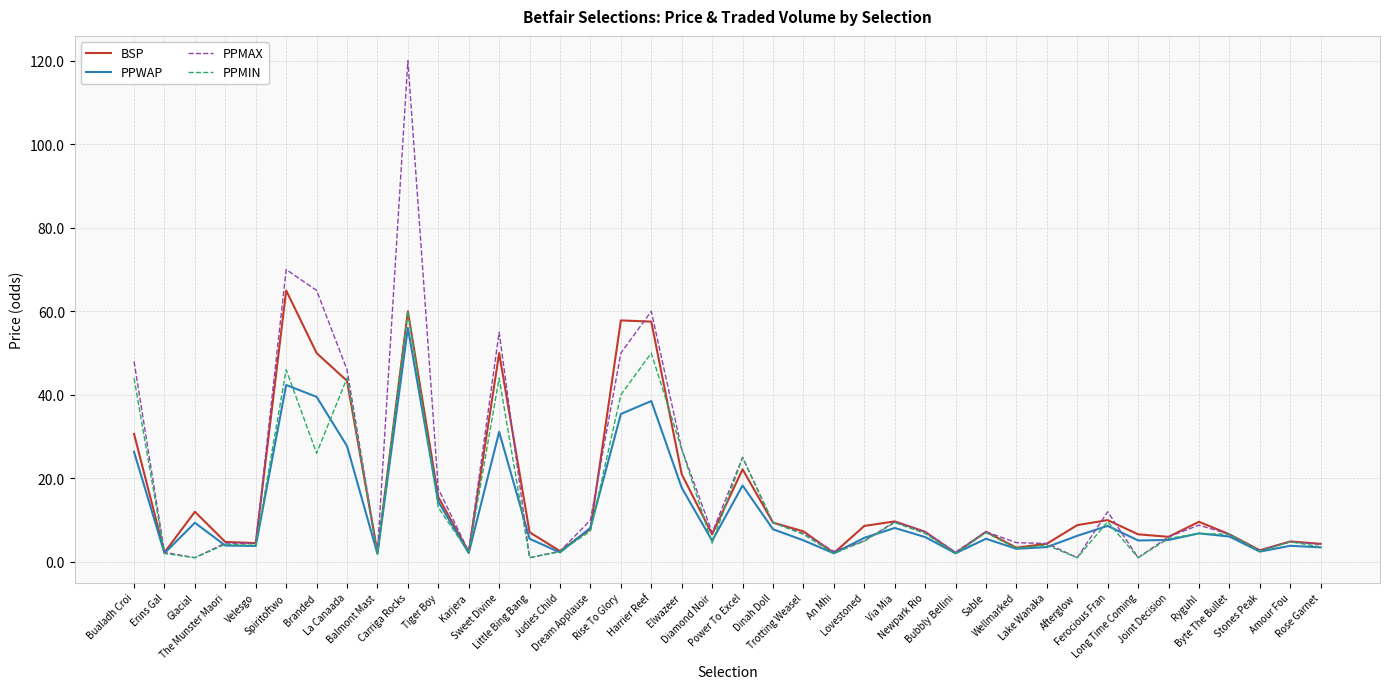

What is the sum of all PPMAX values?

727.3